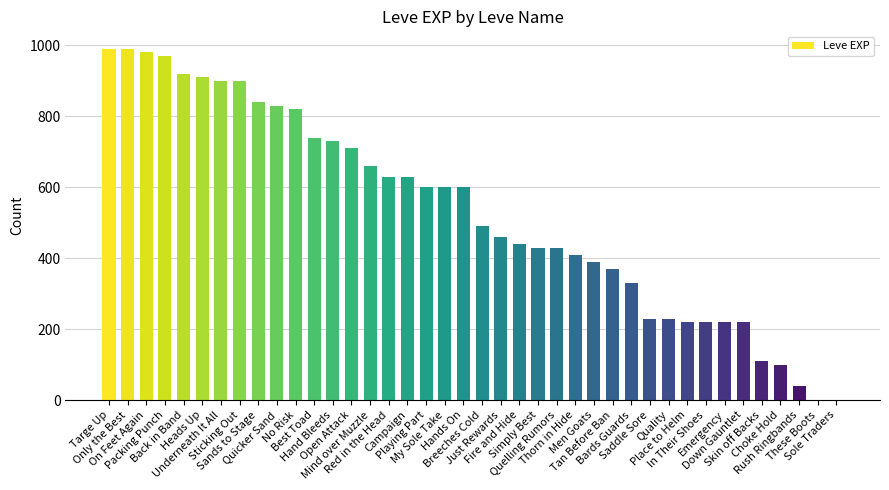

What is the sum of all values?

21292